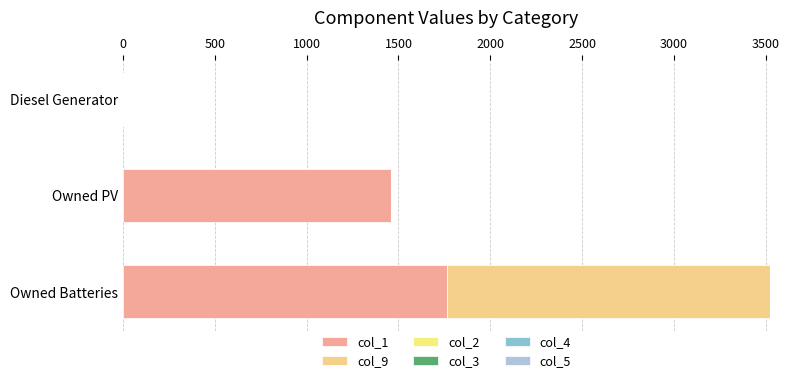

How many distinct data groups are displayed?

2